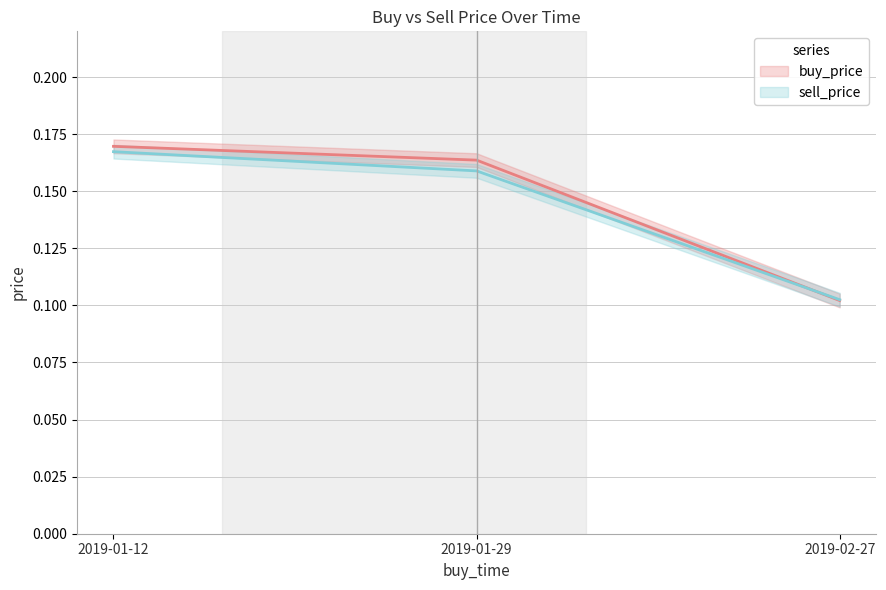

What is the difference between the maximum and minimum values in the buy_price series?

0.1